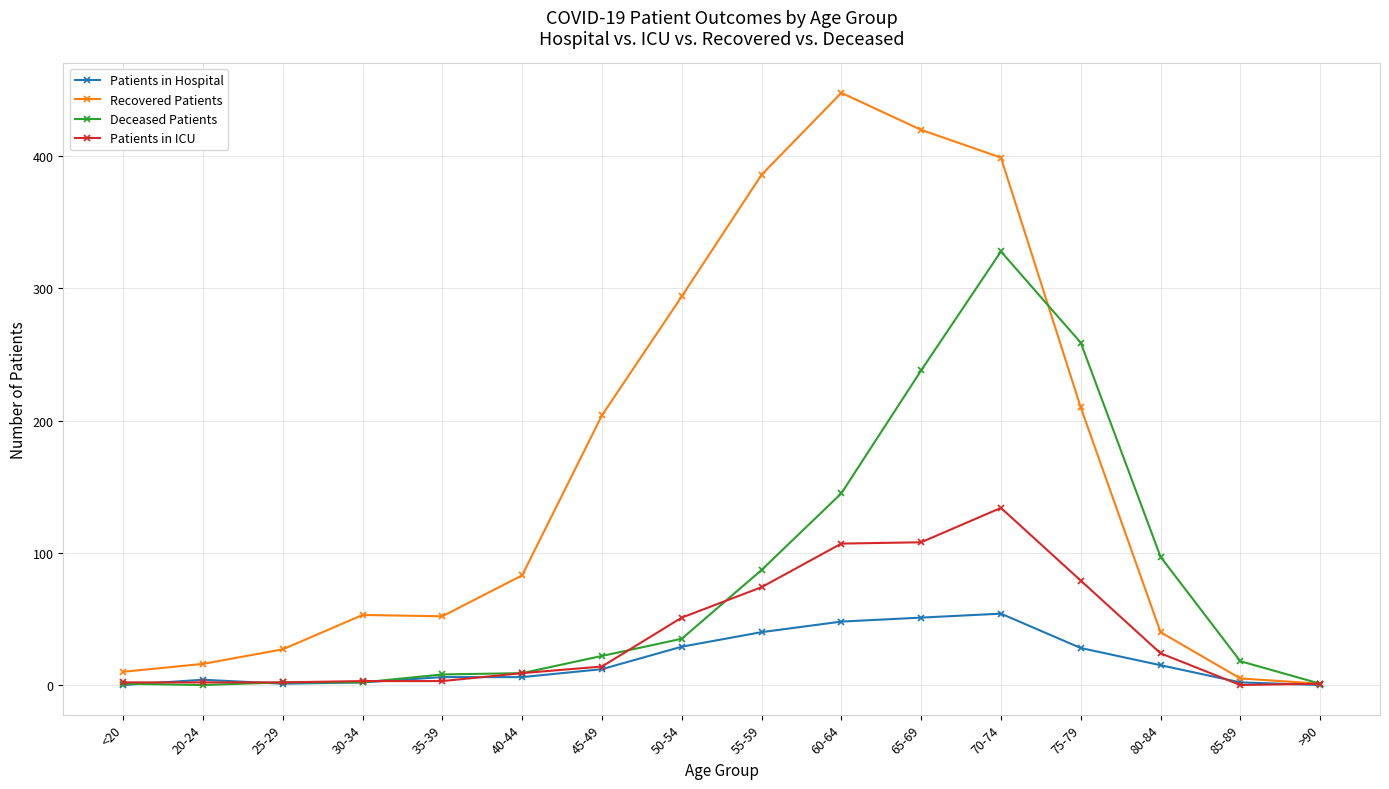

At which category is the sum across all series the highest?

70-74